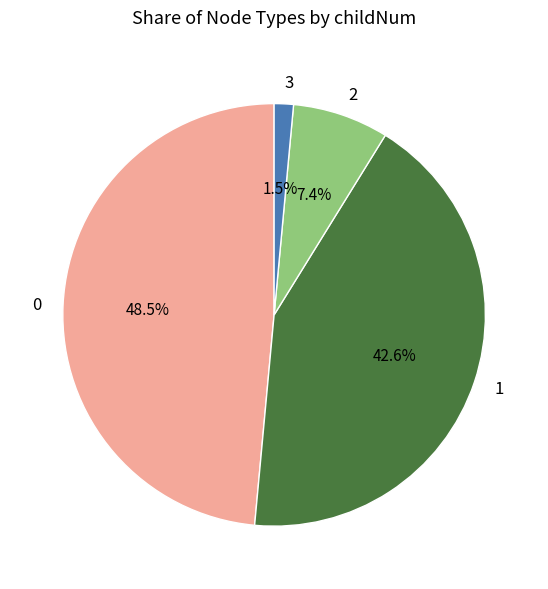

Is there any slice that represents more than half of the pie?

No